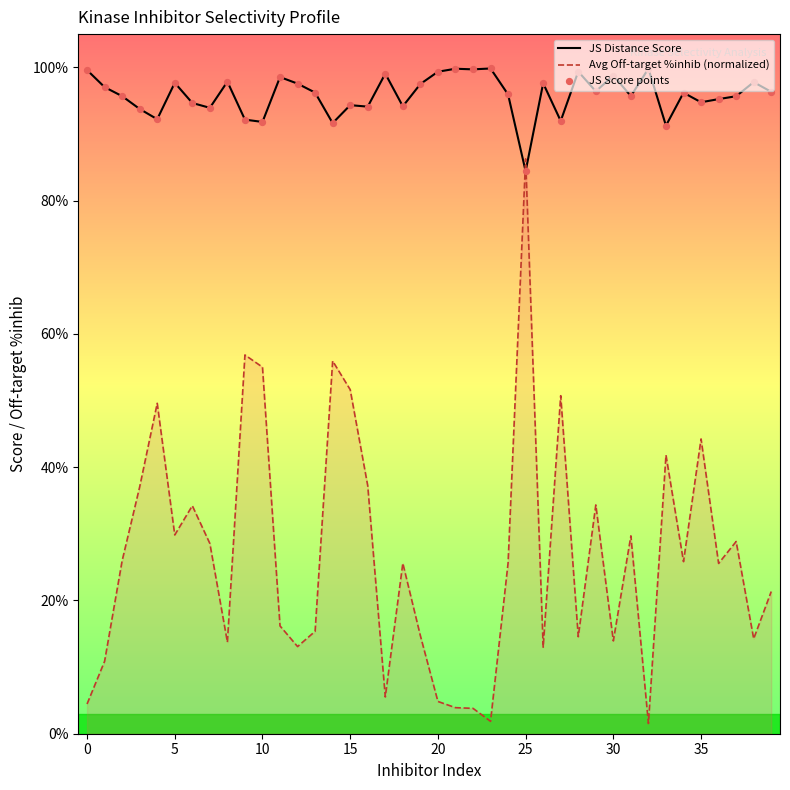

At which category is the sum across all series the highest?

25